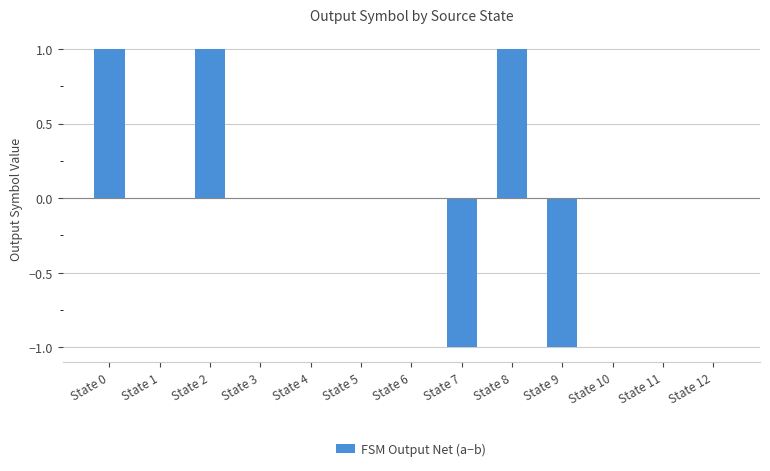

Between State 2 and State 12, which is larger?

State 2